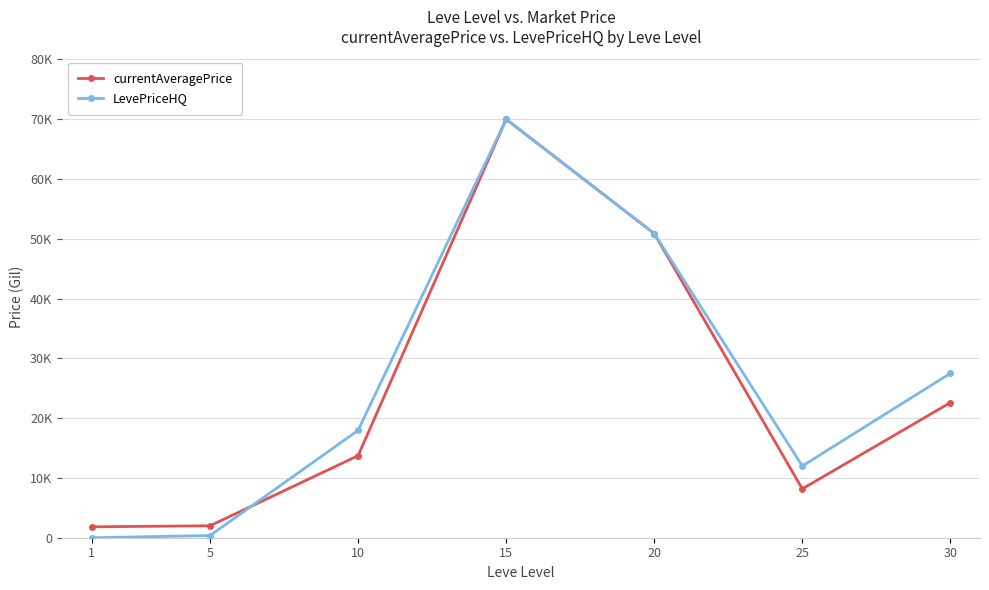

The value of currentAveragePrice at 1 is 2714.0. True or false?

False